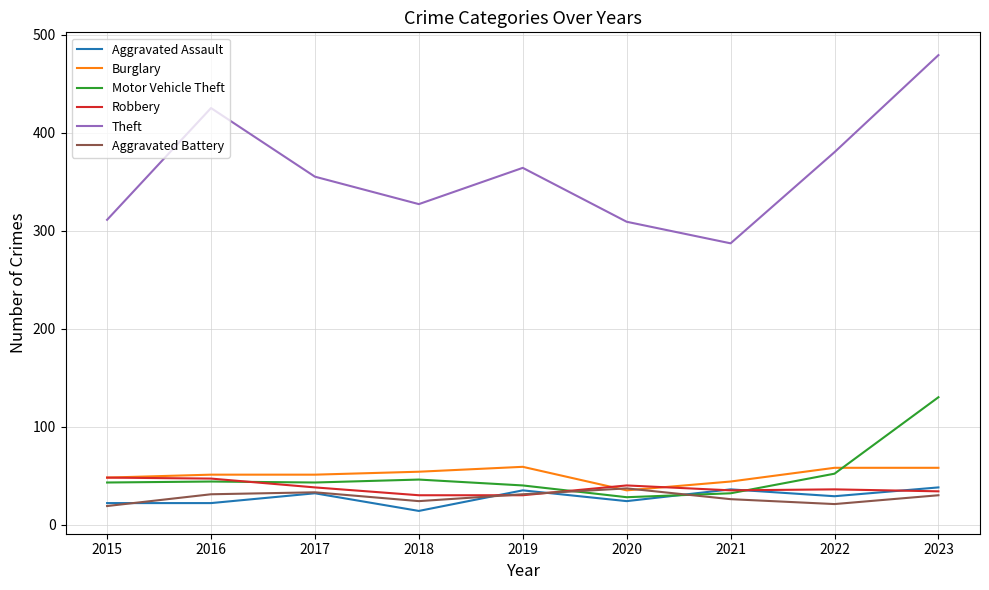

What are all the series names shown in the legend?

Aggravated Assault, Burglary, Motor Vehicle Theft, Robbery, Theft, Aggravated Battery